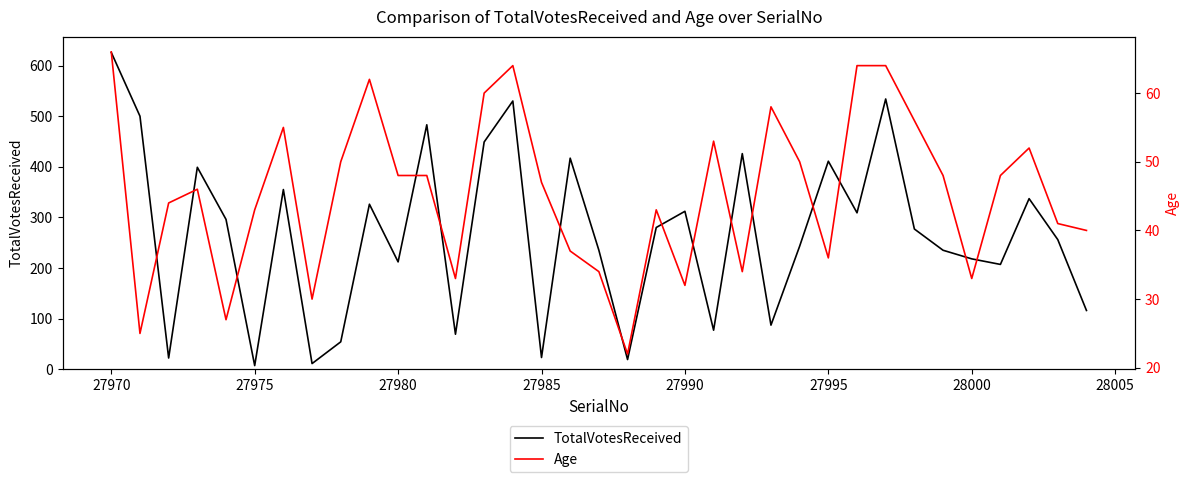

At which label does TotalVotesReceived reach its peak?

27970